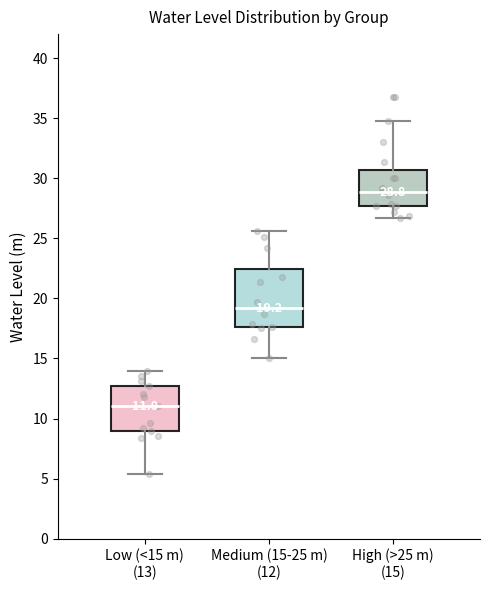

Which box is the tallest, from its lower edge to its upper edge?

Medium (15-25 m) (12)